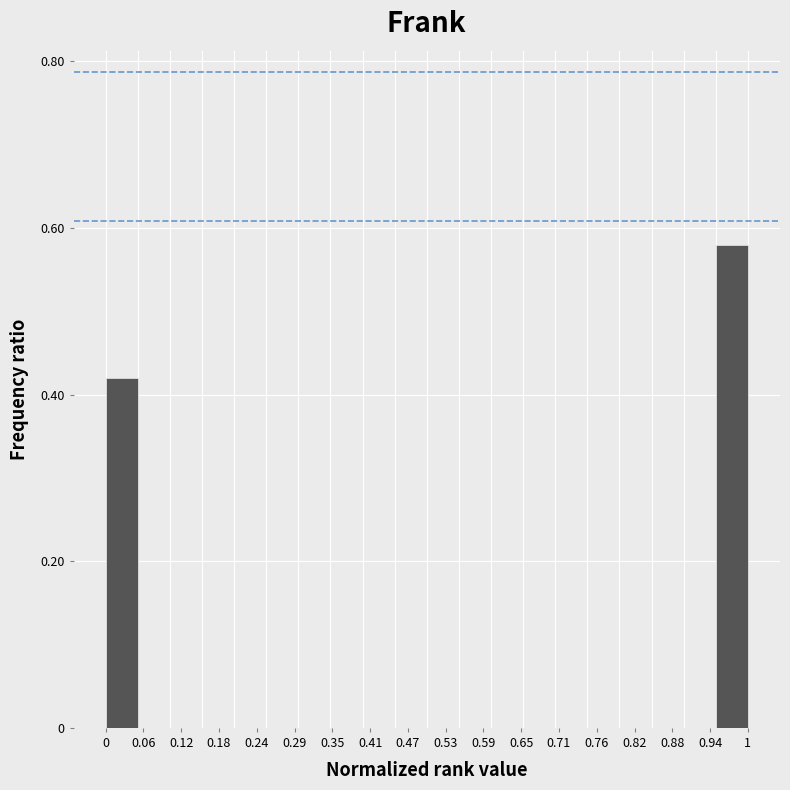

Reading left to right, transcribe this chart: for each bar, give the range it covers on the x-axis and its height. The values are not printed on the chart, so give them approximately, as read against the axis.

0.00 to 0.05: 0.42
0.05 to 0.10: 0
0.10 to 0.15: 0
0.15 to 0.20: 0
0.20 to 0.25: 0
0.25 to 0.30: 0
0.30 to 0.35: 0
0.35 to 0.40: 0
0.40 to 0.45: 0
0.45 to 0.50: 0
0.50 to 0.55: 0
0.55 to 0.60: 0
0.60 to 0.65: 0
0.65 to 0.70: 0
0.70 to 0.75: 0
0.75 to 0.80: 0
0.80 to 0.85: 0
0.85 to 0.90: 0
0.90 to 0.95: 0
0.95 to 1.00: 0.58